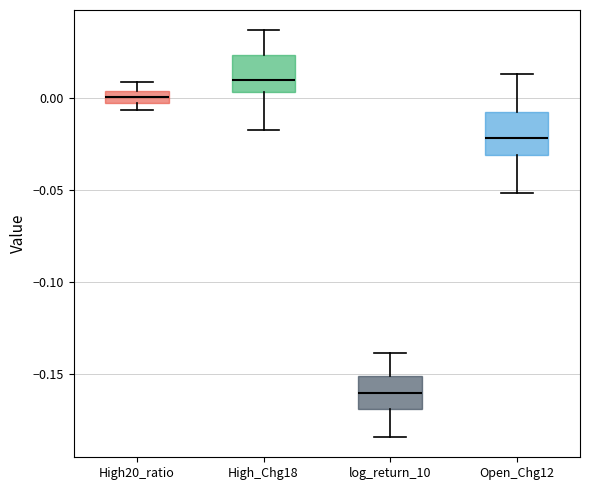

Where does the lower whisker of the box for High_Chg18 end on the y-axis? The values are not printed on the chart, so give them approximately, as read against the axis.

-0.015